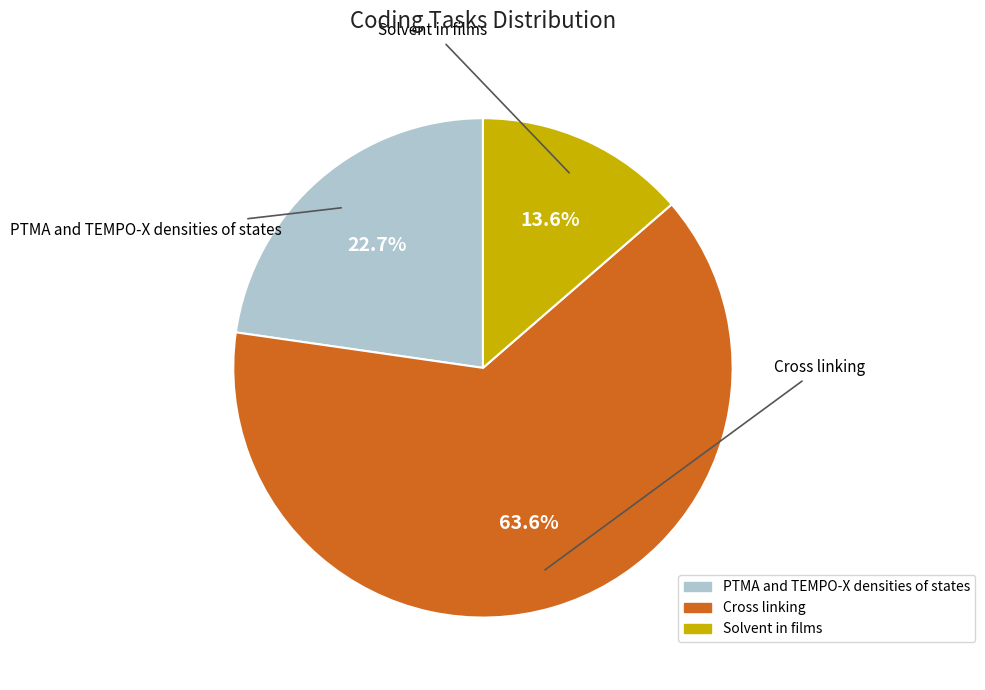

To the nearest percent, what is the difference between the Solvent in films and Cross linking slice percentages?

50%